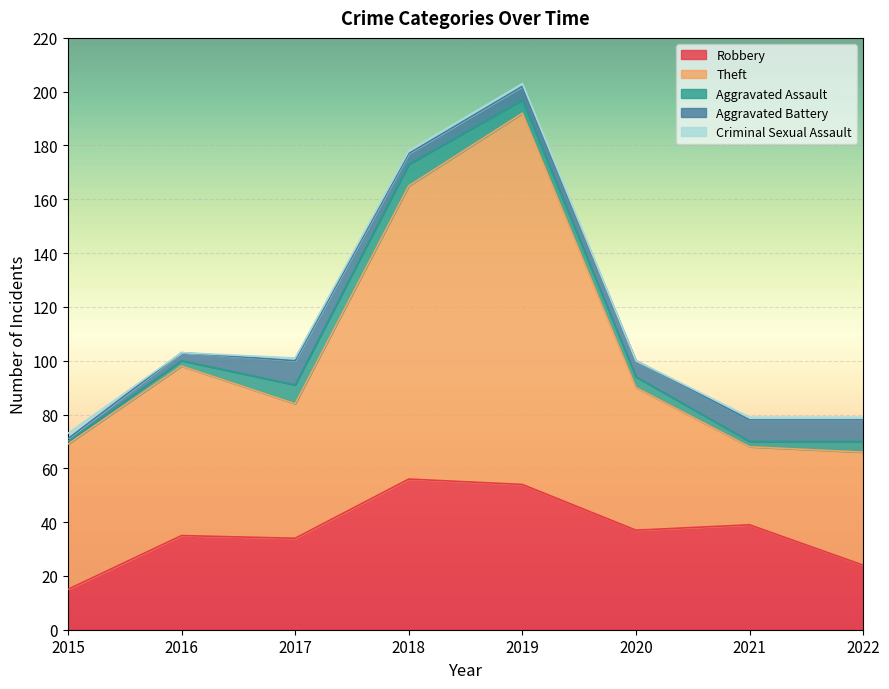

Read the Aggravated Battery value at 2021.

8